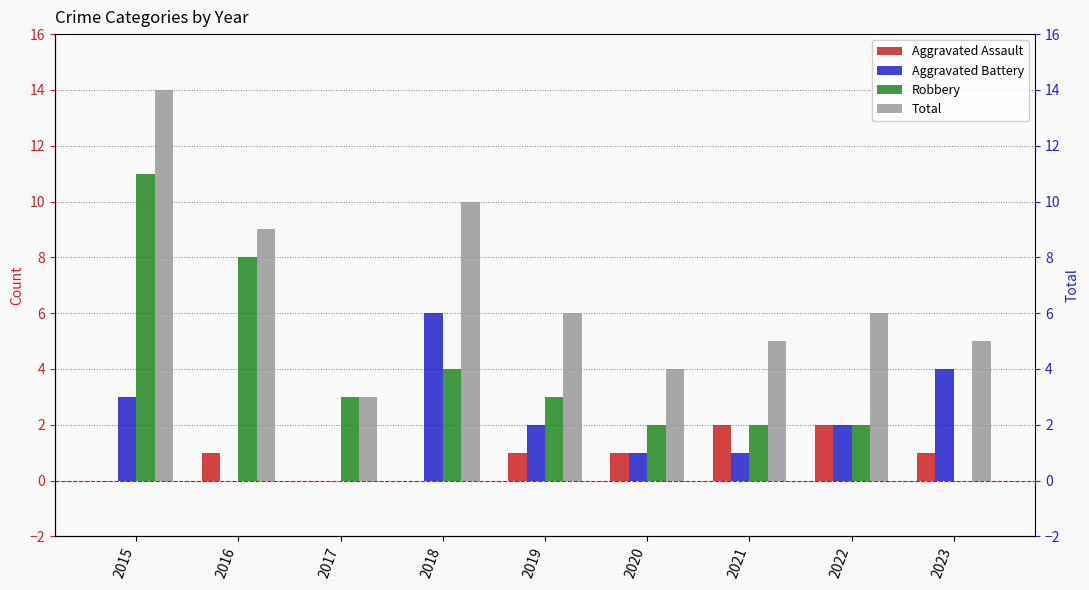

True or false: Aggravated Battery has a value of 6 at 2018.

True